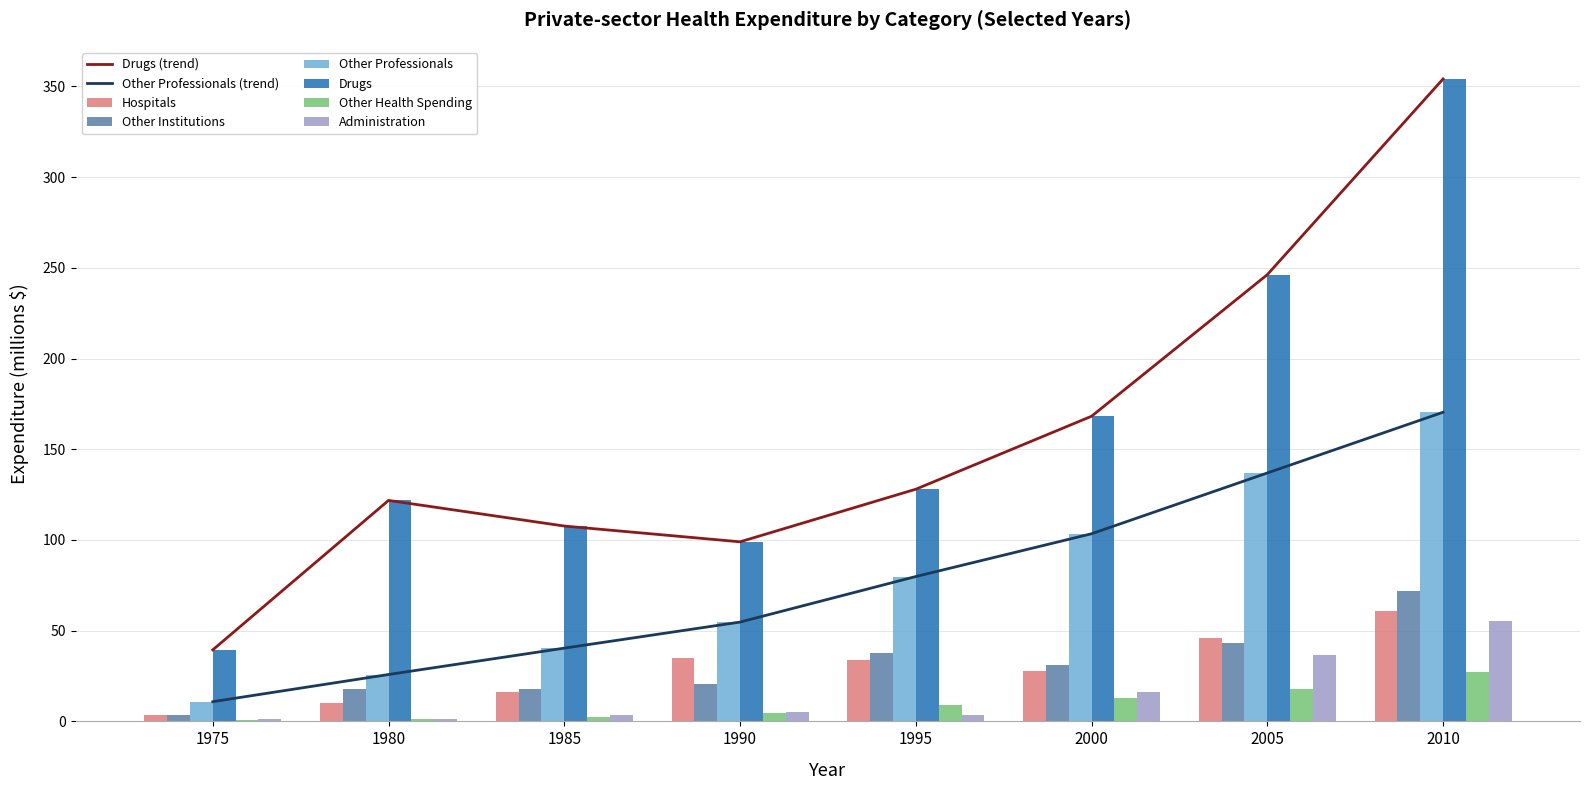

At how many categories does at least one series exceed 219?

2